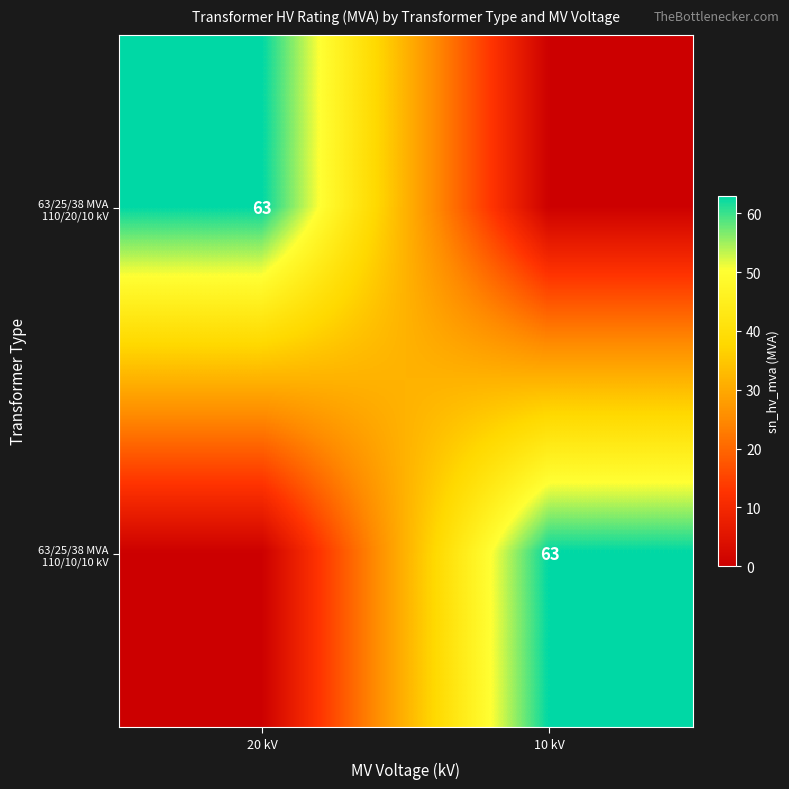

At which category is the sum across all series the highest?

20 kV